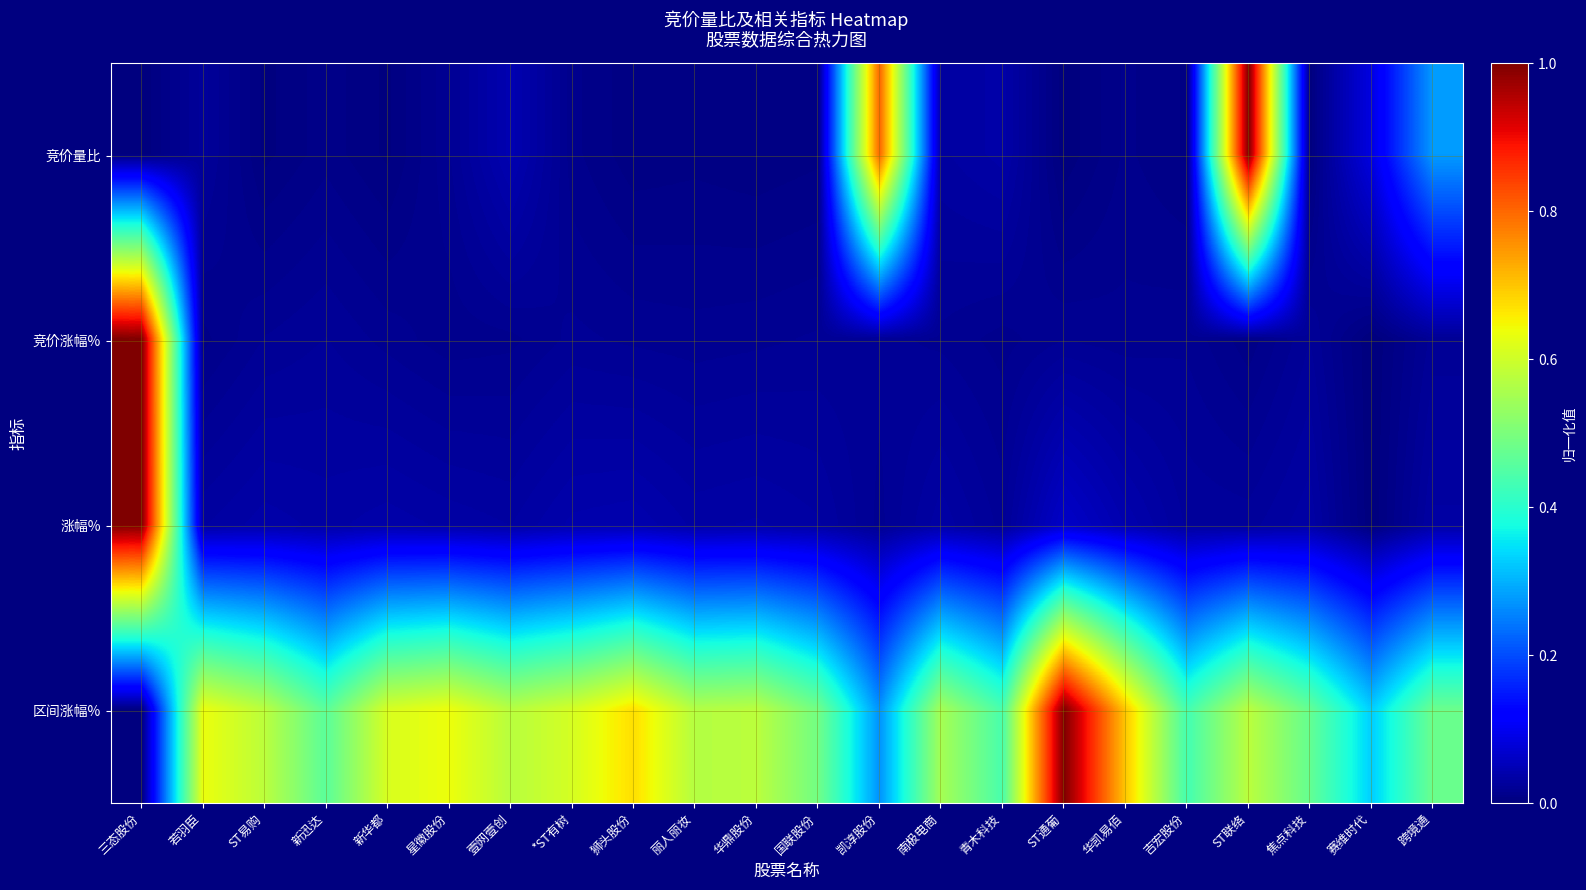

Which label corresponds to the smallest value in the chart?

三态股份